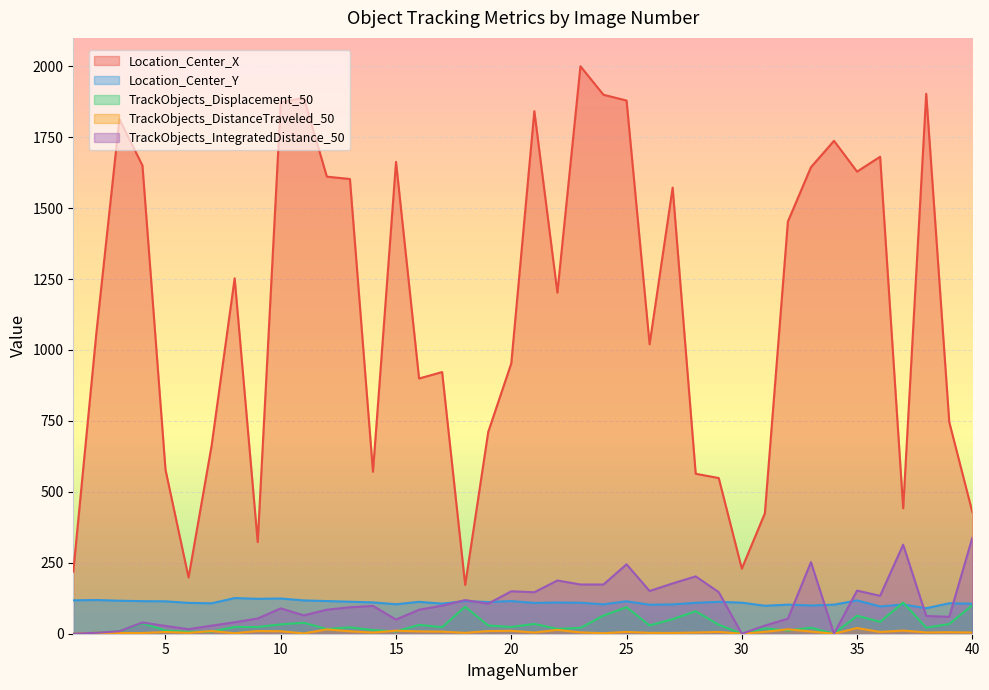

At which label does TrackObjects_Displacement_50 first exceed 23?

4